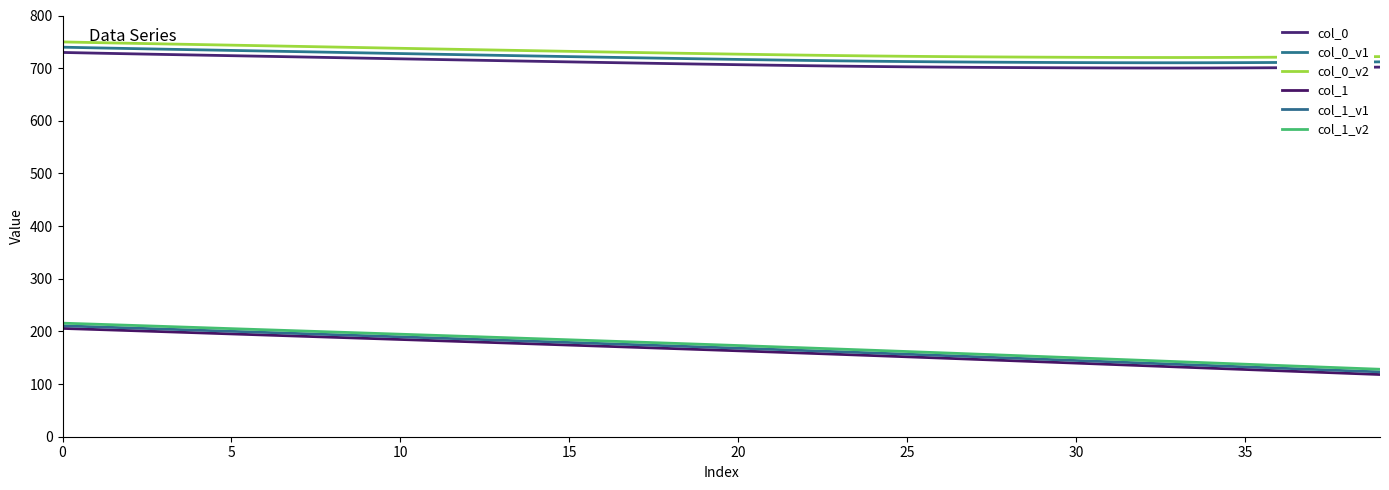

True or false: col_0 and col_1_v1 cross at least once.

False